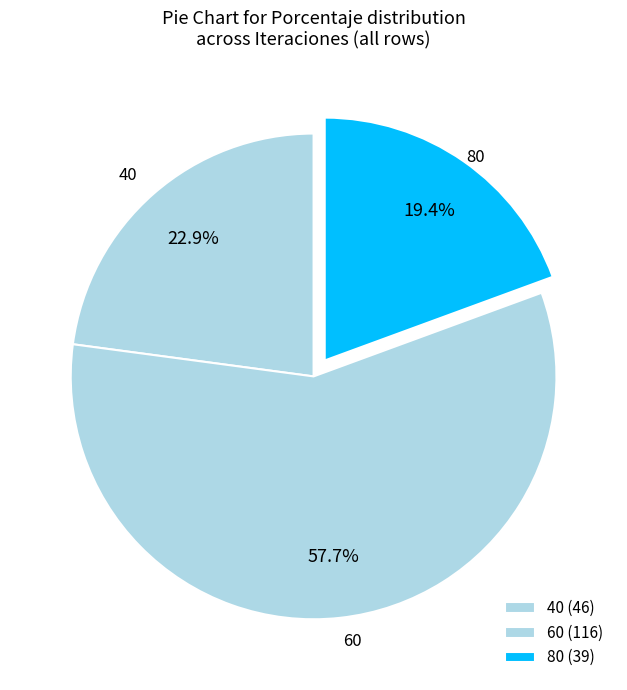

Is the sum of 80 and 60 greater than half?

Yes